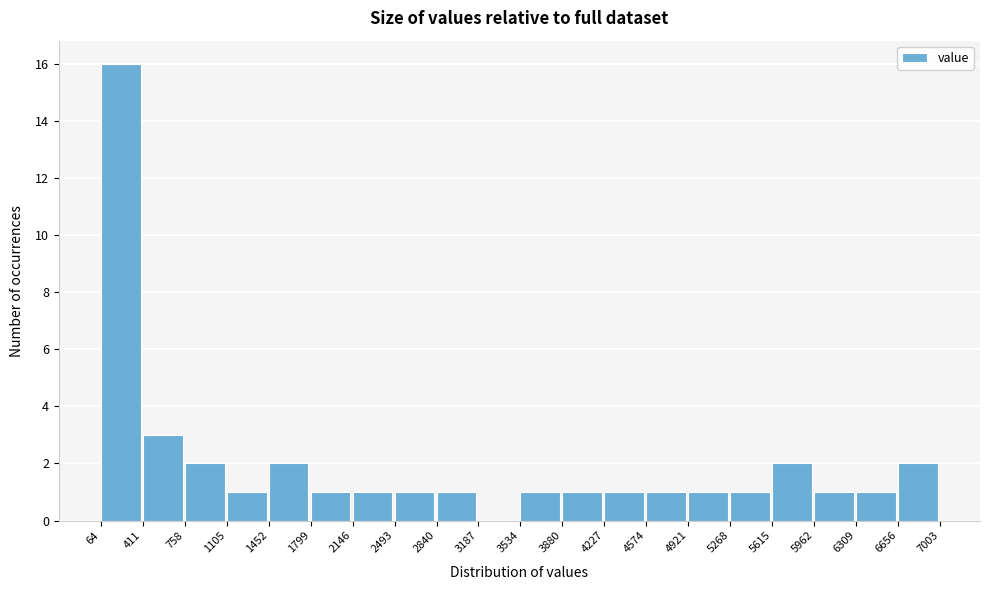

Which range on the x-axis has the tallest bar?

64 to 411